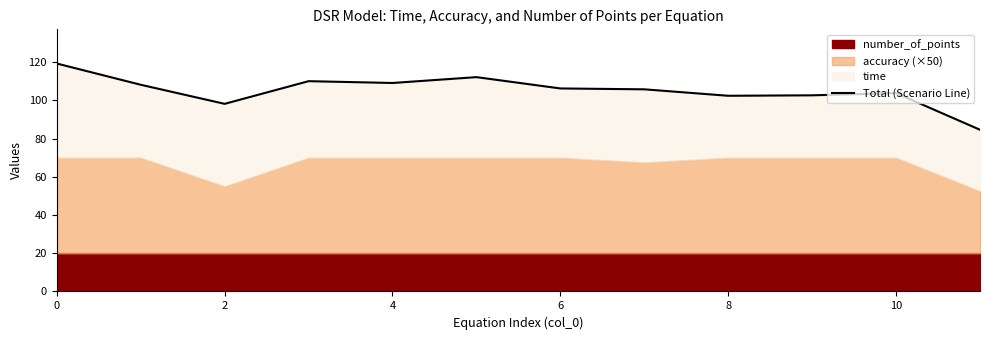

What is the value of the 11th point from the left?

112.2